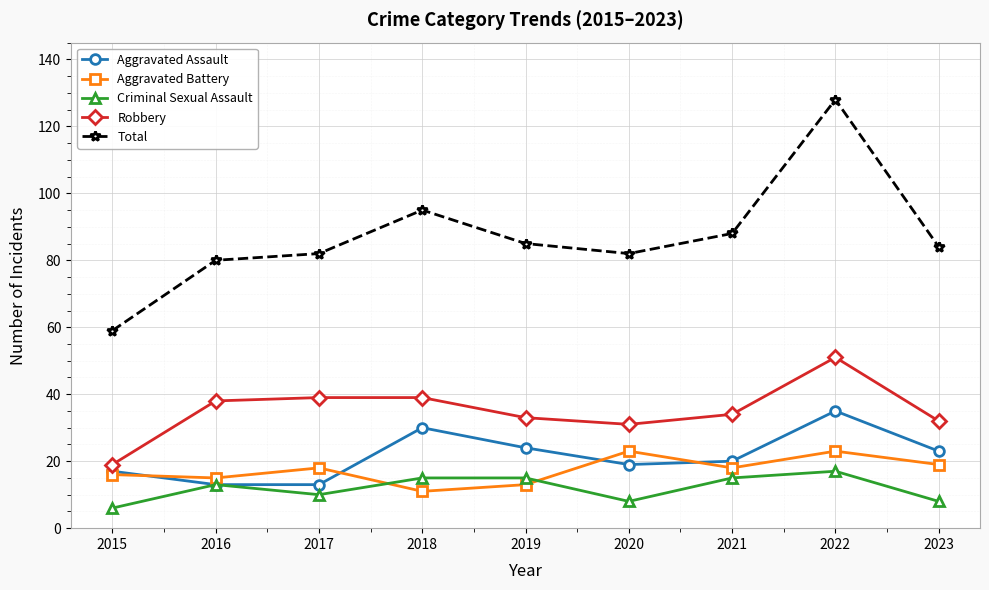

How many interior local valleys does the Criminal Sexual Assault series have?

2